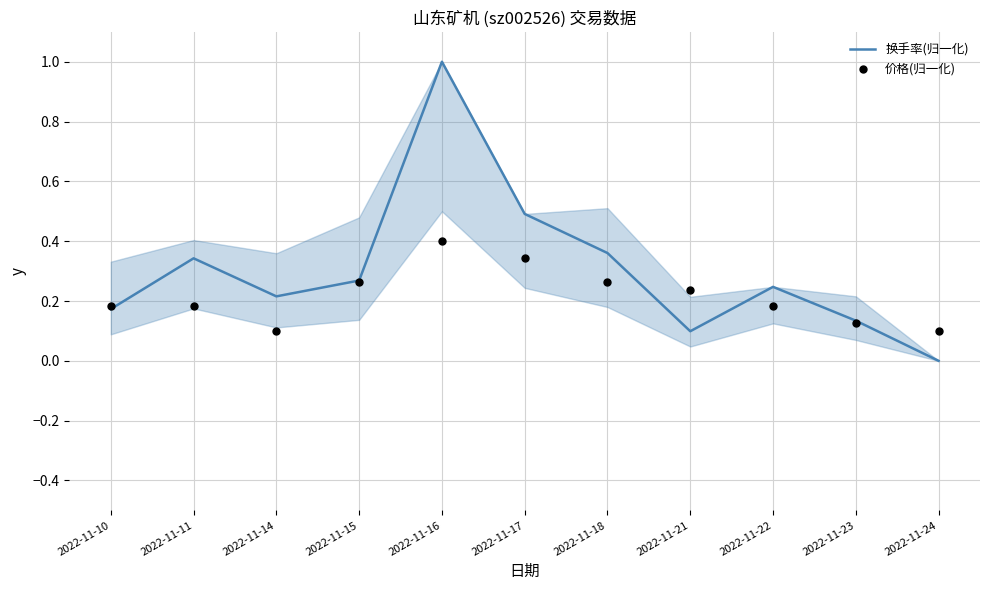

What are all the series names shown in the legend?

换手率(归一化), 价格(归一化)